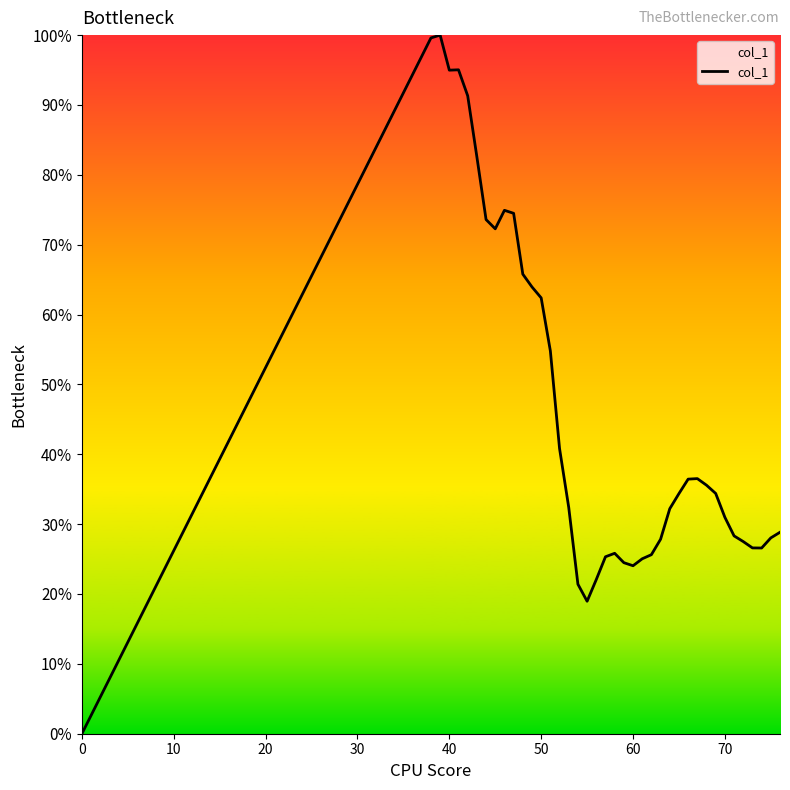

Does the chart have visible grid lines?

No